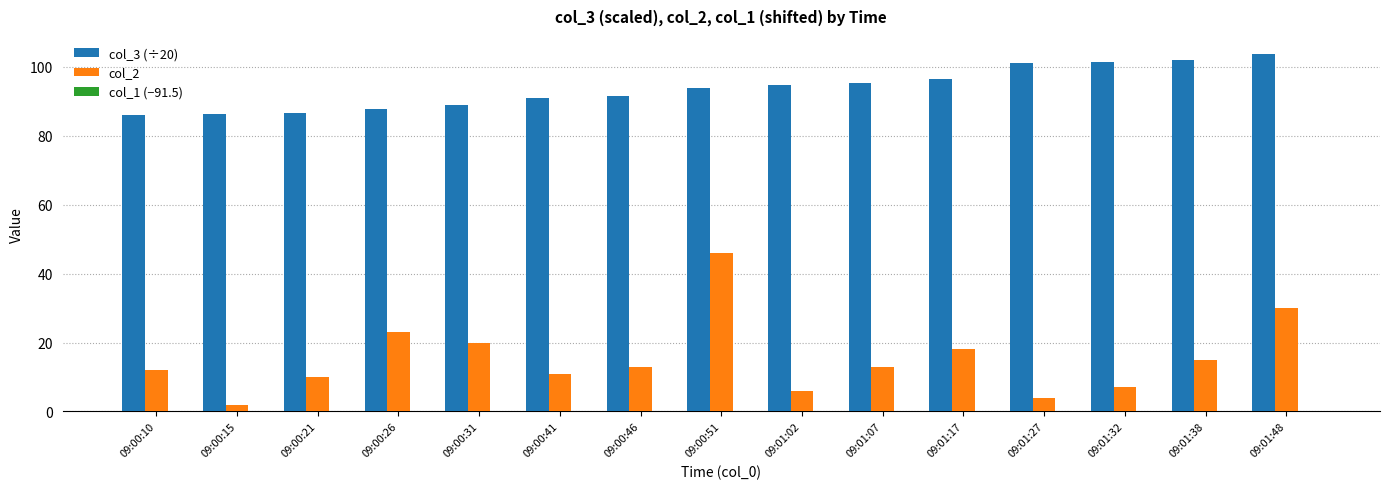

True or false: col_3 (÷20) has a value of 137.7 at 09:01:38.

False